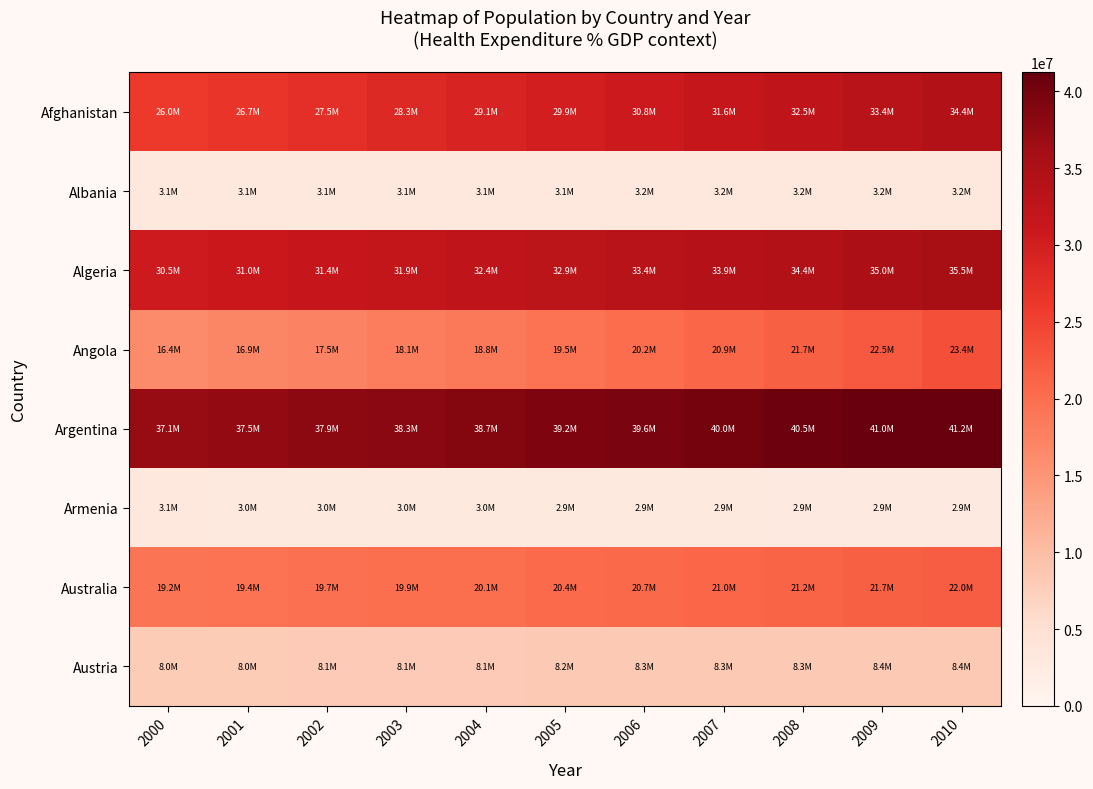

Which series has the widest spread of values?

Afghanistan